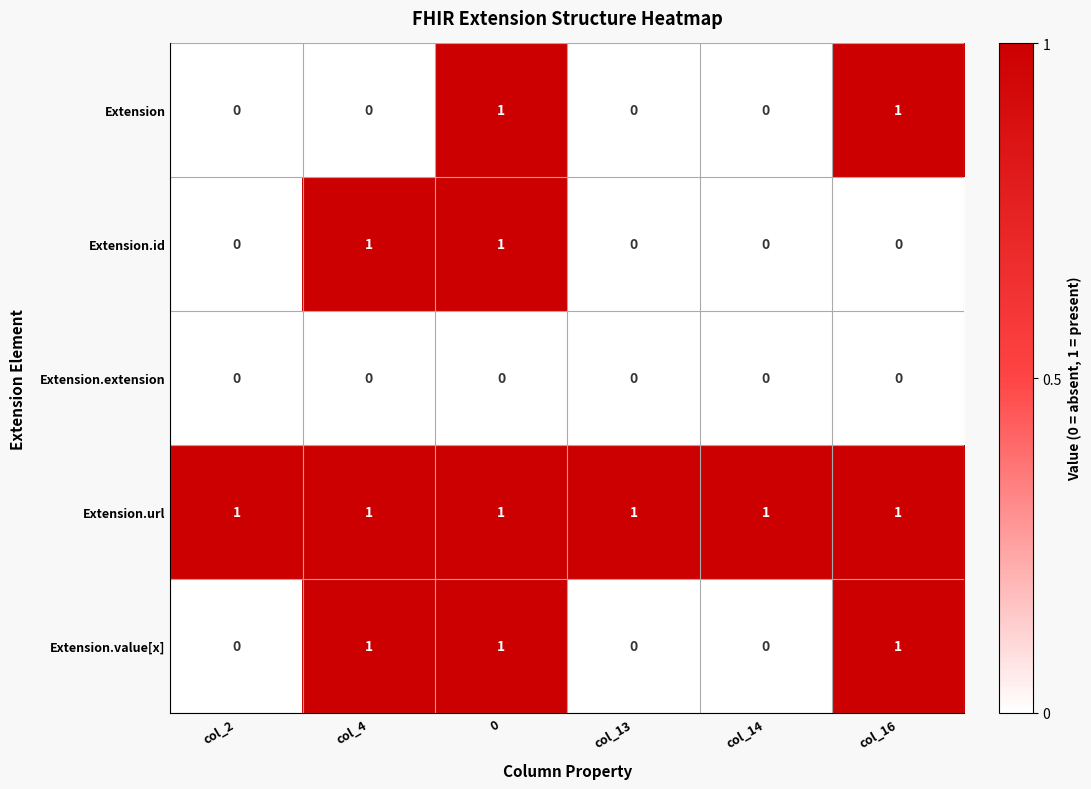

How many series are shown in this chart?

5